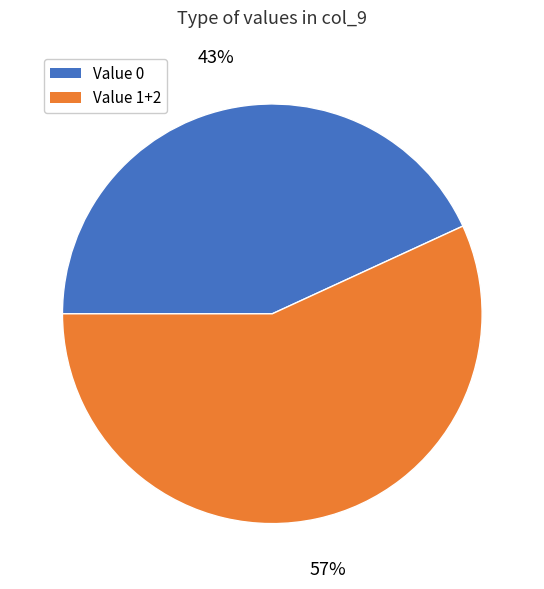

How many segments does this pie chart have?

2